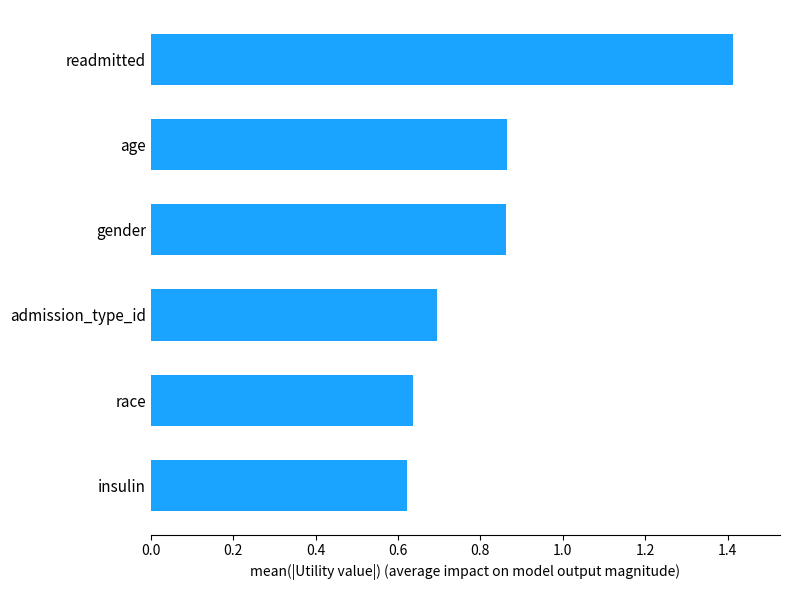

Count the number of categories in the chart.

6